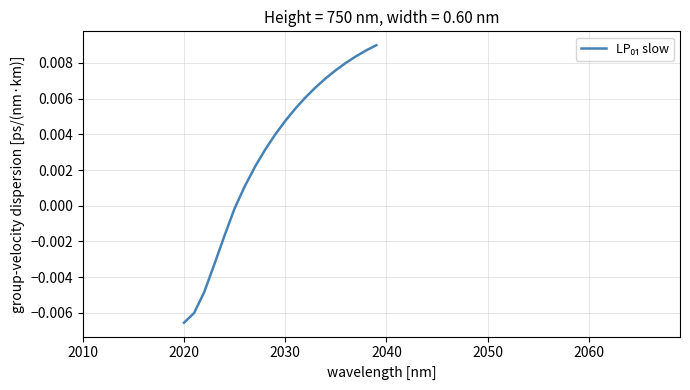

Does the chart display data point markers on the line(s)?

No